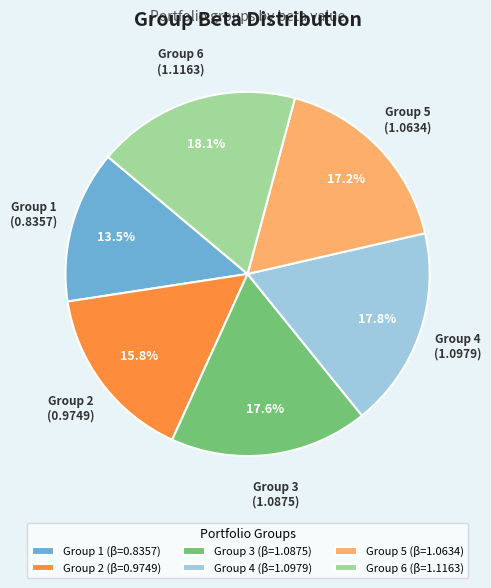

What is the smallest slice in the pie chart?

Group 1 (β=0.8357)